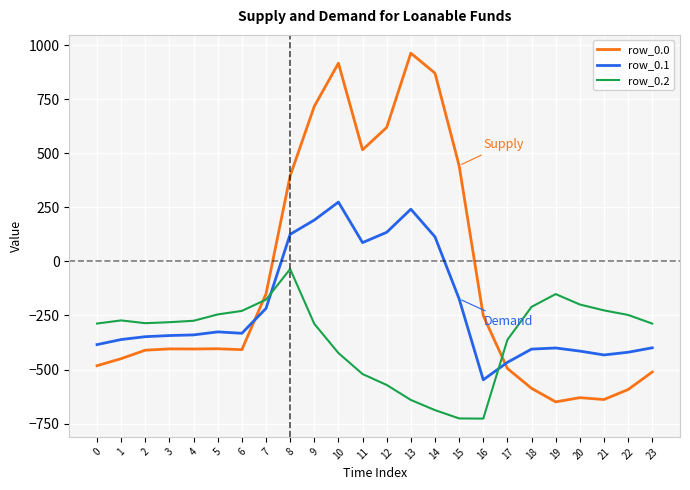

What is the maximum value for row_0.0?

962.7